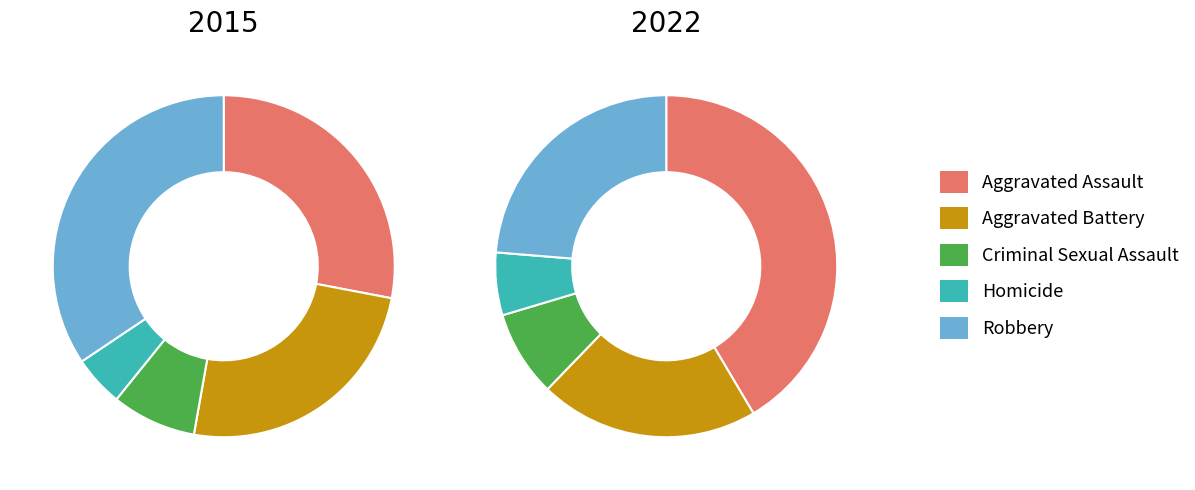

To the nearest percent, what is the average slice percentage?

20%